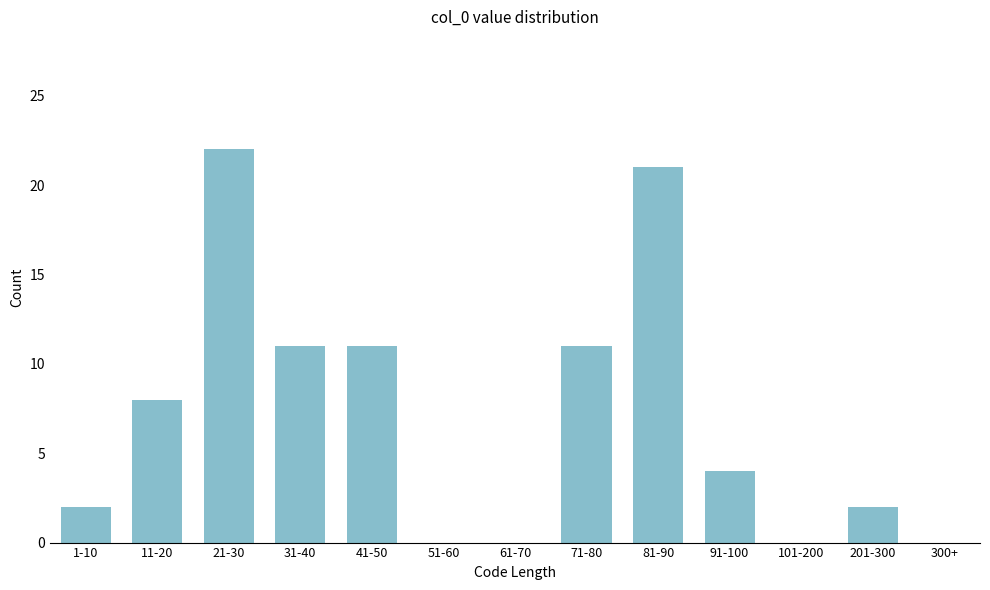

Reading left to right, what are all the values shown in this chart?

1-10=2	11-20=8	21-30=22	31-40=11	41-50=11	51-60=0	61-70=0	71-80=11	81-90=21	91-100=4	101-200=0	201-300=2	300+=0